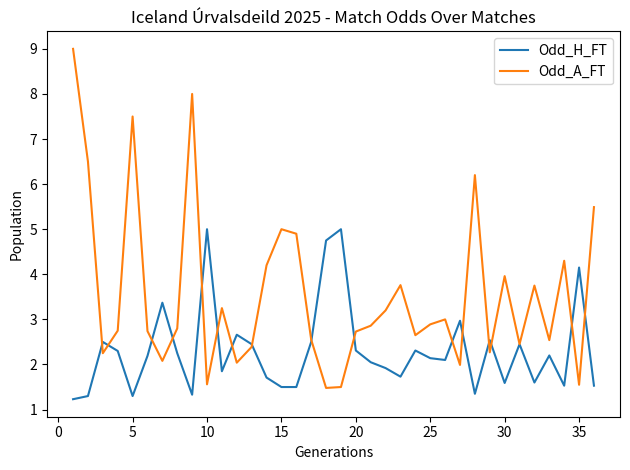

Which series has the largest total across all categories?

Odd_A_FT